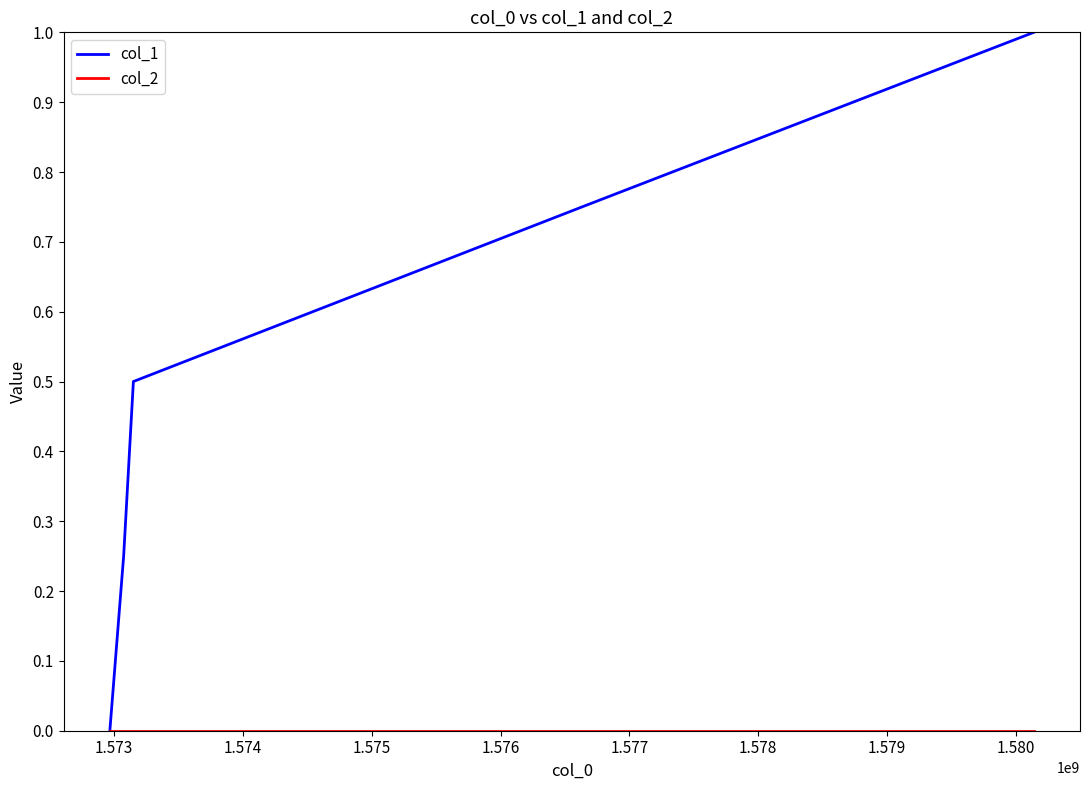

What is the greatest value displayed?

1.0